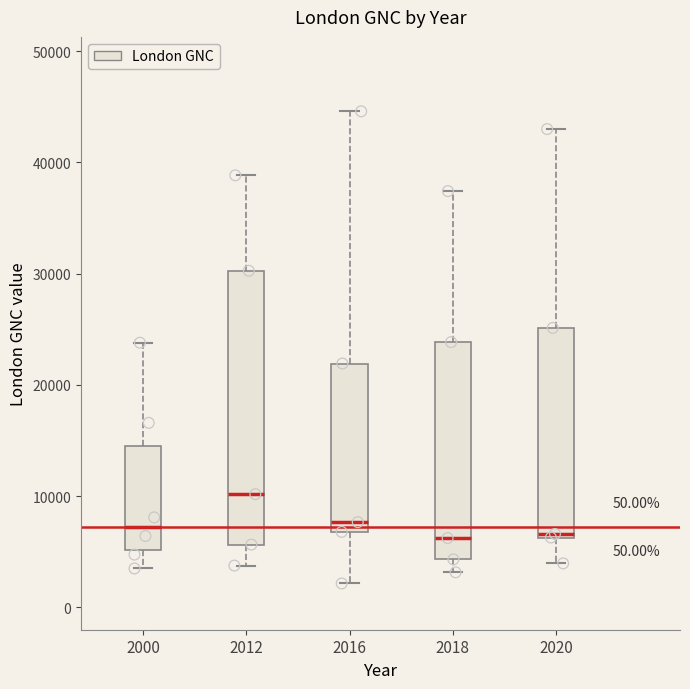

Where is the lower edge of the box at x = 2012 on the y-axis? The values are not printed on the chart, so give them approximately, as read against the axis.

6000